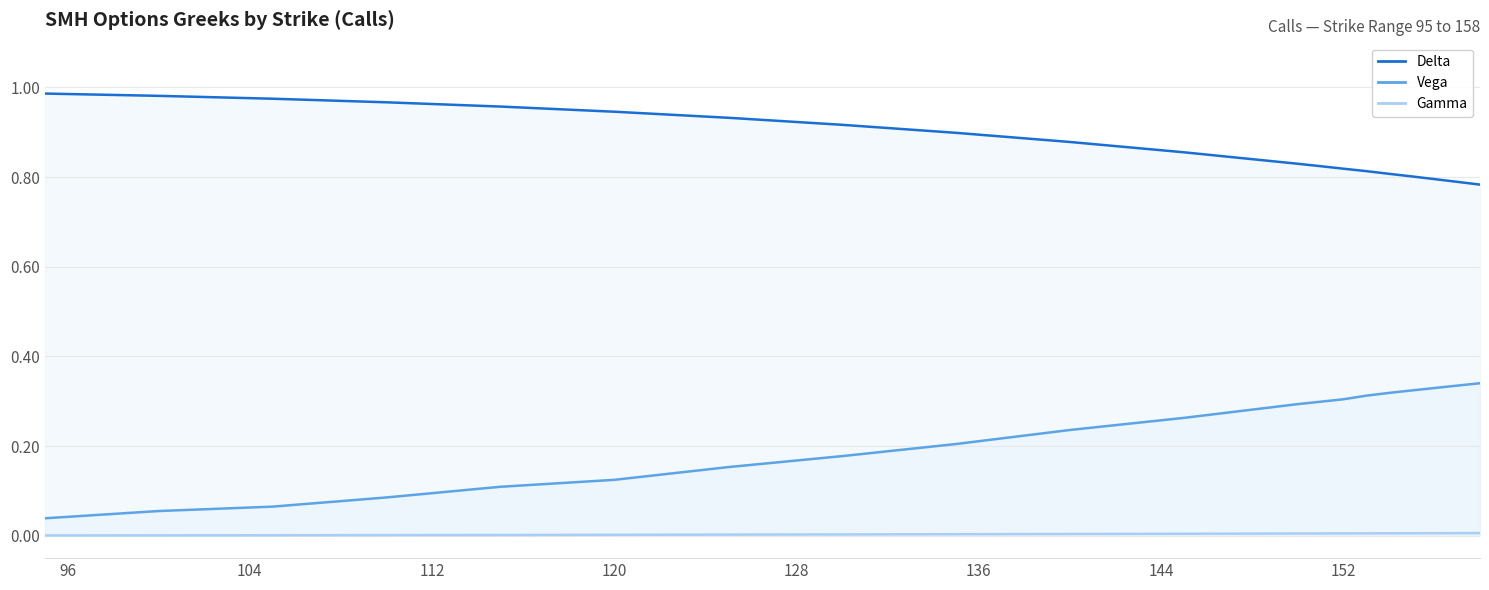

How many distinct data groups are displayed?

3